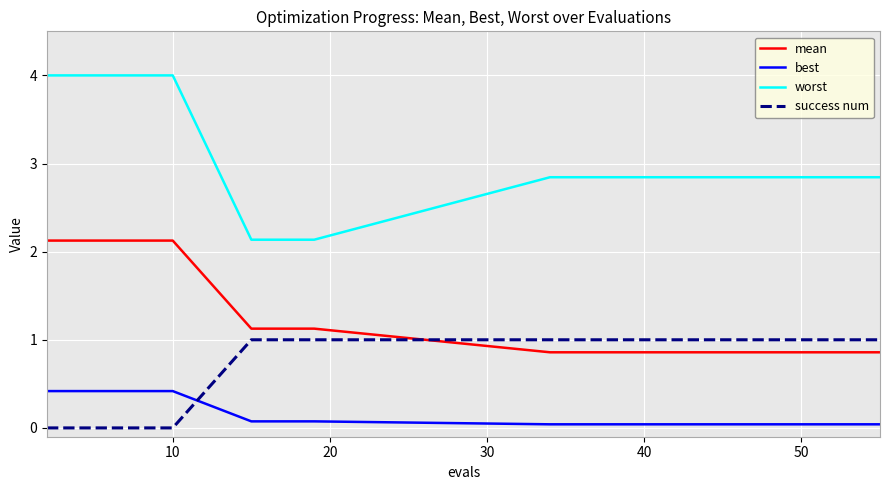

Rank the series by their maximum value, from highest to lowest.

worst, mean, success num, best